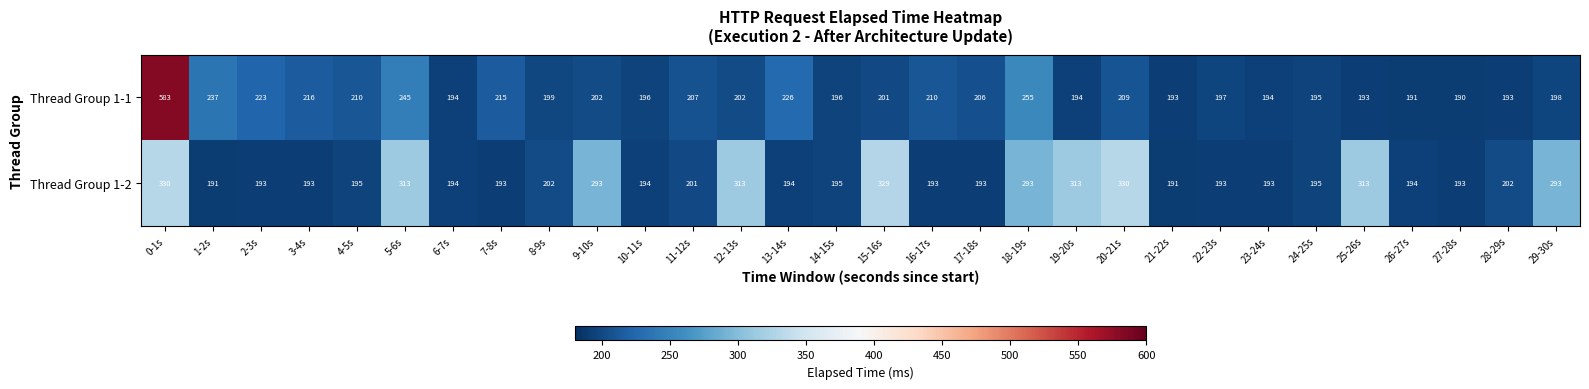

True or false: Thread Group 1-1 has a value of 48 at 19-20s.

False